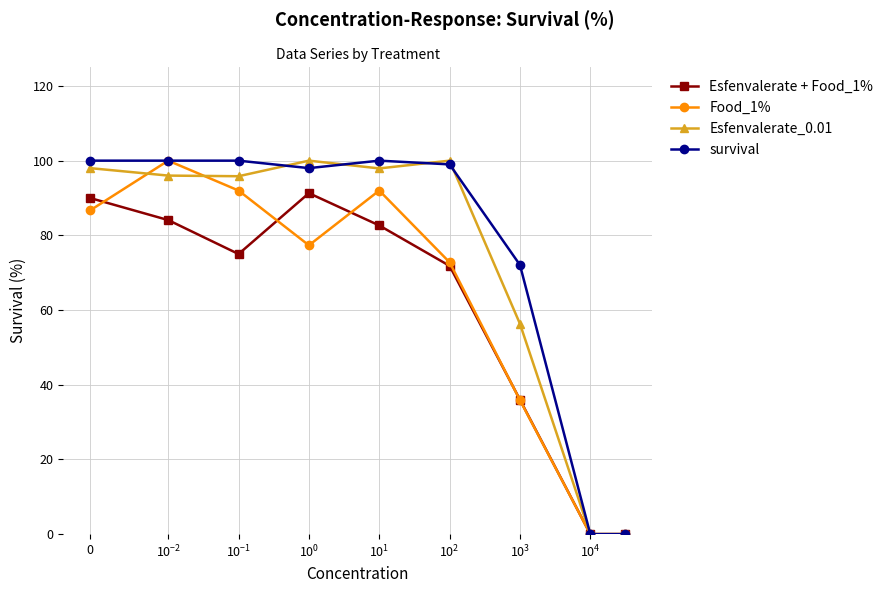

Rank the series by their average value, from lowest to highest.

Esfenvalerate + Food_1%, Food_1%, Esfenvalerate_0.01, survival